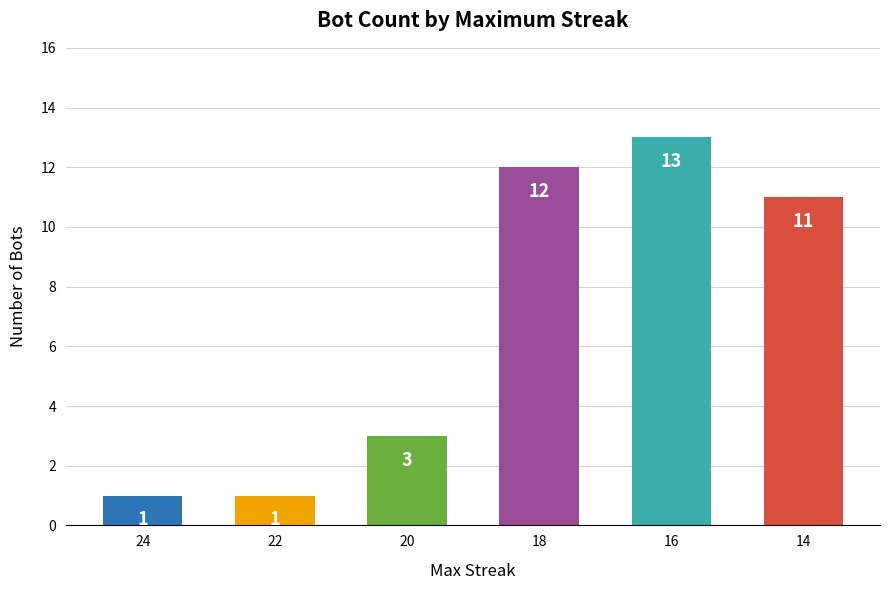

Between 14 and 18, which is larger?

18